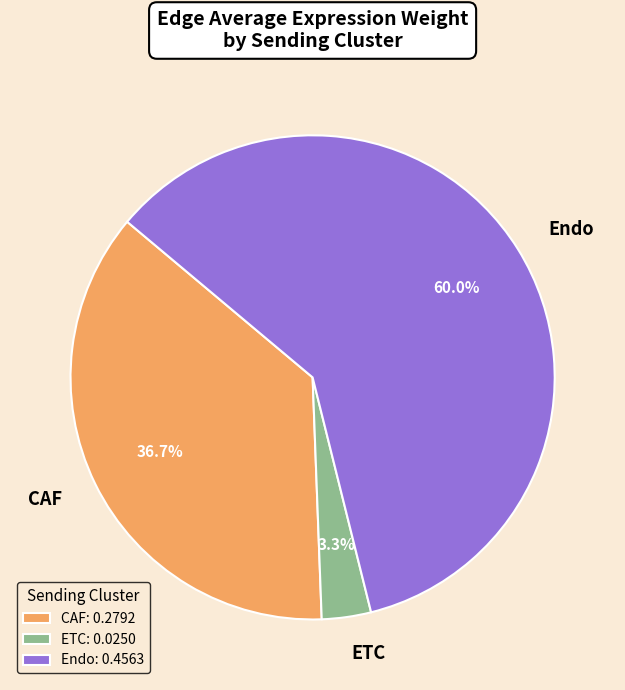

How many slices are in this pie chart?

3